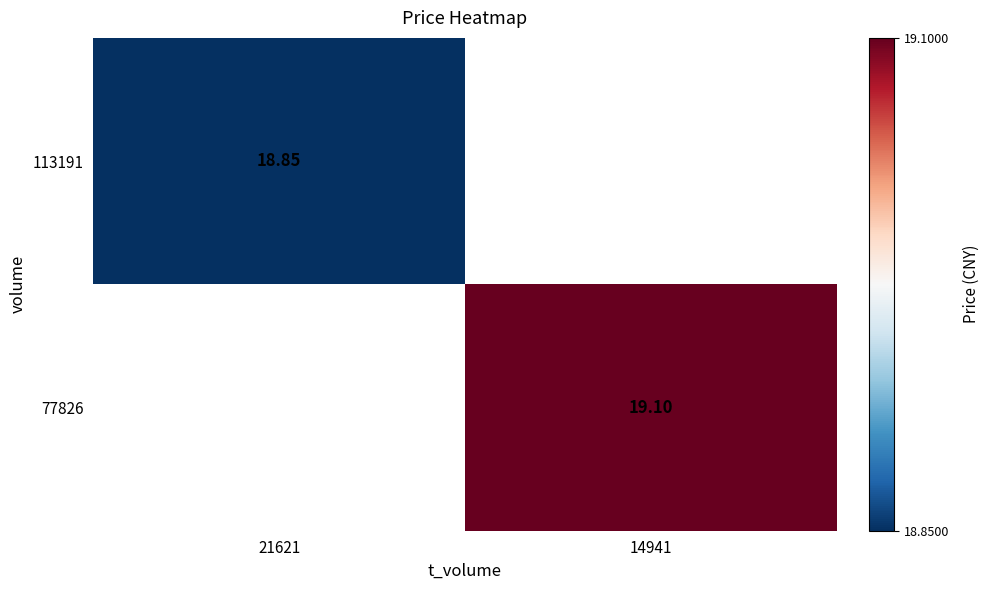

The value of 113191 at 21621 is 10.6. True or false?

False